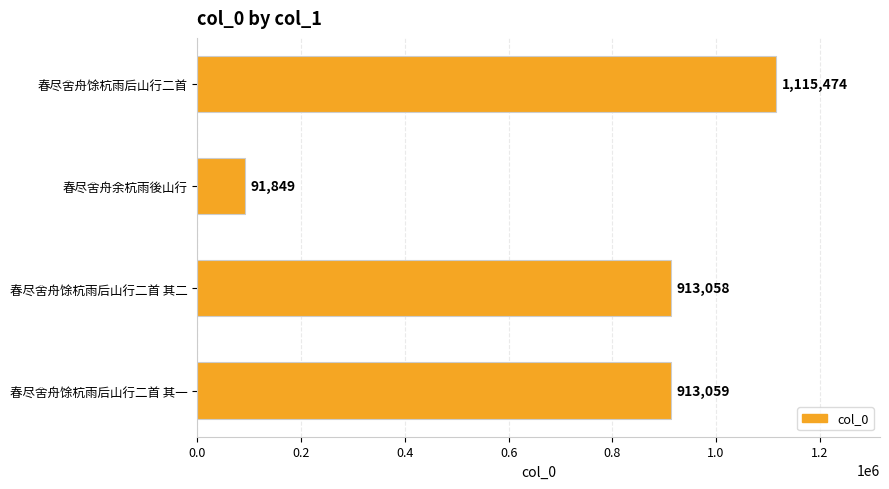

Reading bottom to top, extract all data points from this chart.

春尽舍舟馀杭雨后山行二首 其一=913059	春尽舍舟馀杭雨后山行二首 其二=913058	春尽舍舟余杭雨後山行=91849	春尽舍舟馀杭雨后山行二首=1115474